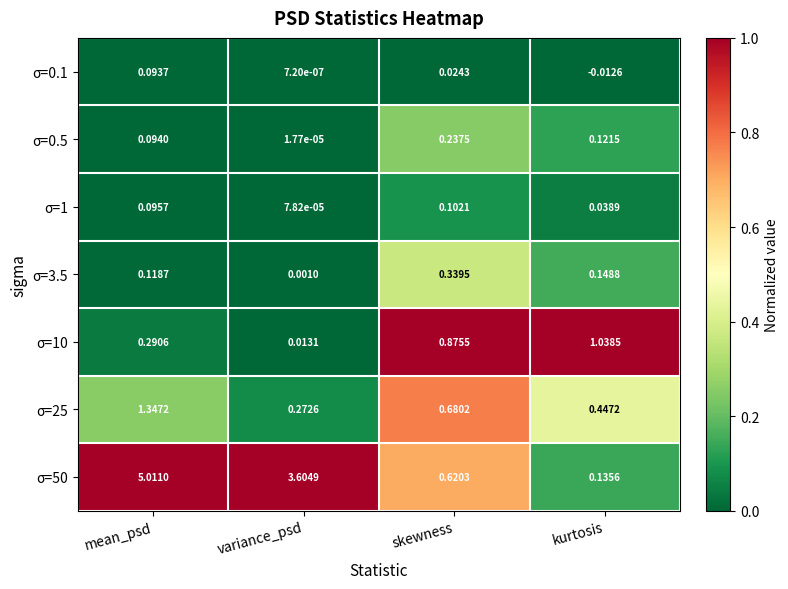

Where is σ=1 nearest to the value 0?

variance_psd